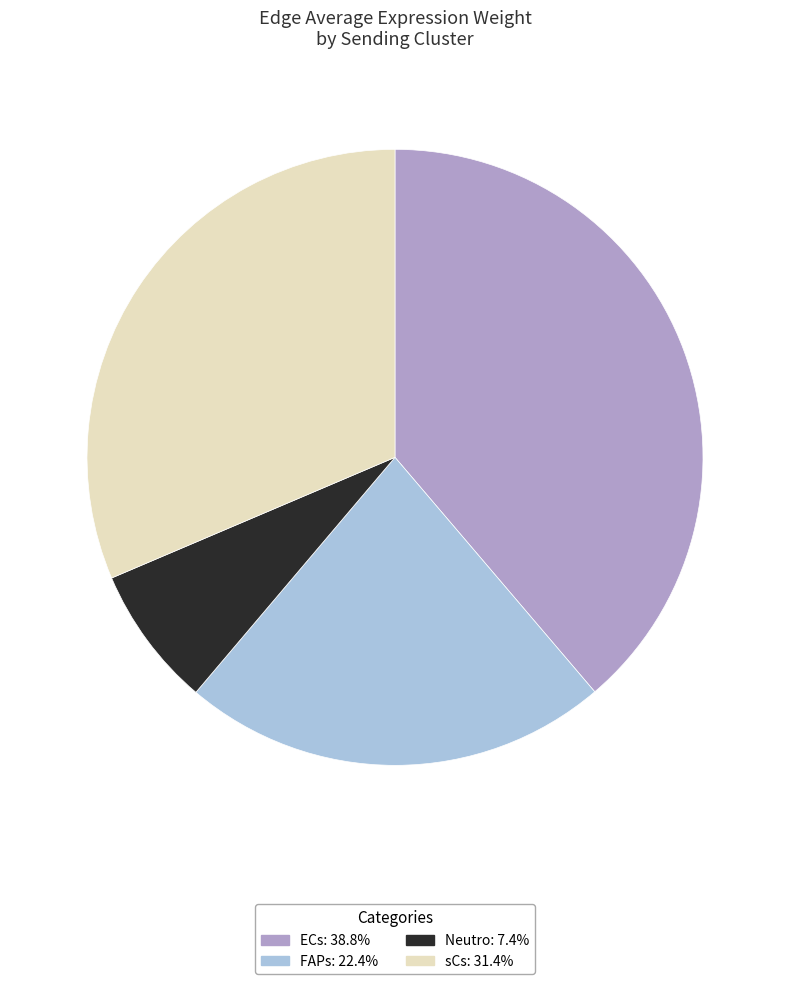

Does any single category account for the majority?

No